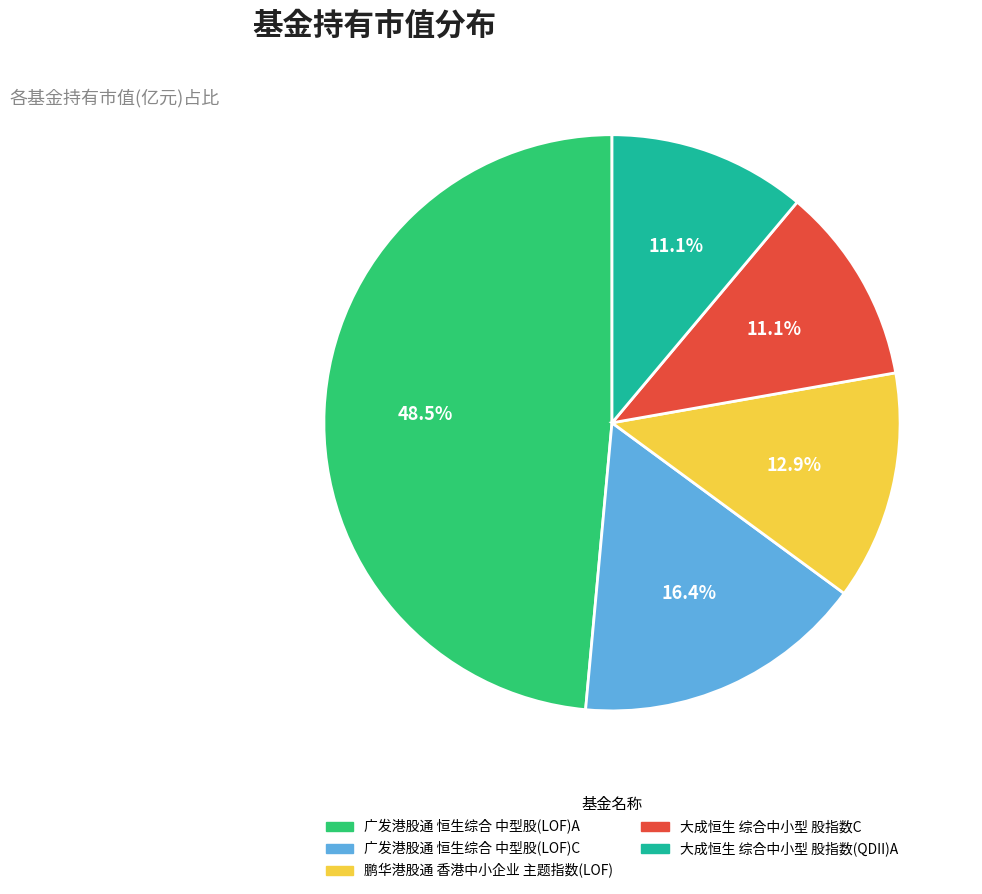

Is there any slice that represents more than half of the pie?

No